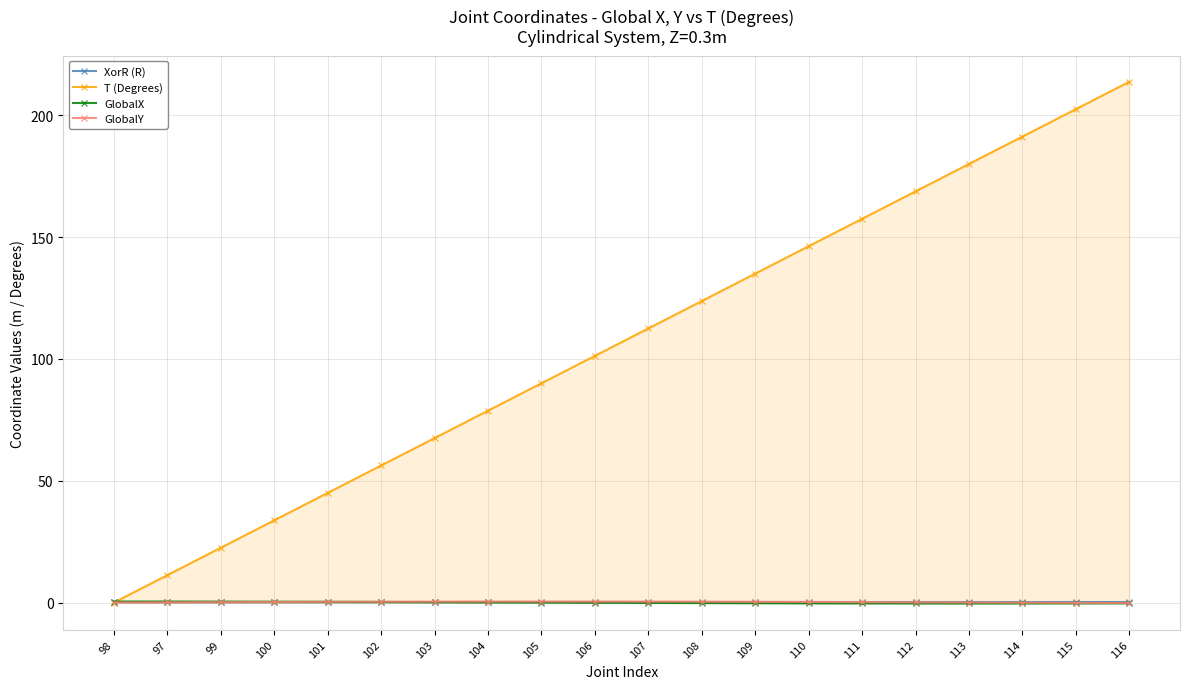

What is the difference between the maximum and minimum values in the GlobalX series?

0.8